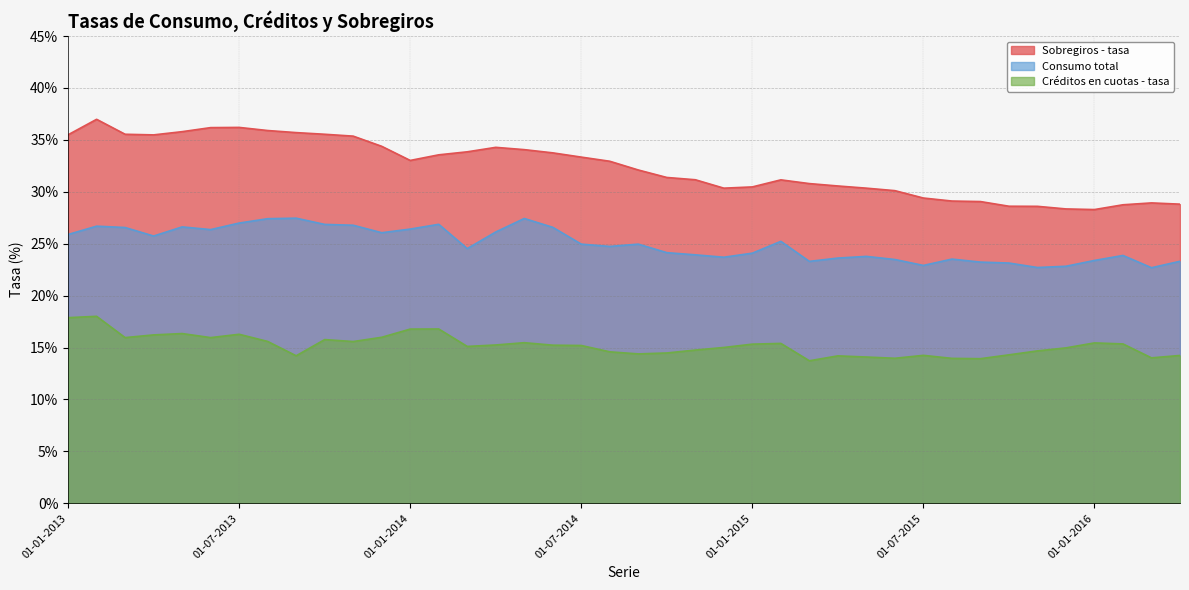

What are all the series names shown in the legend?

Sobregiros - tasa, Consumo total, Créditos en cuotas - tasa